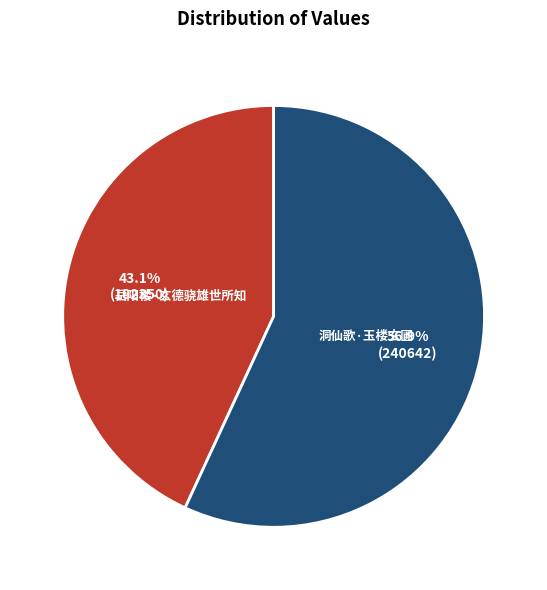

How many slices are in this pie chart?

2